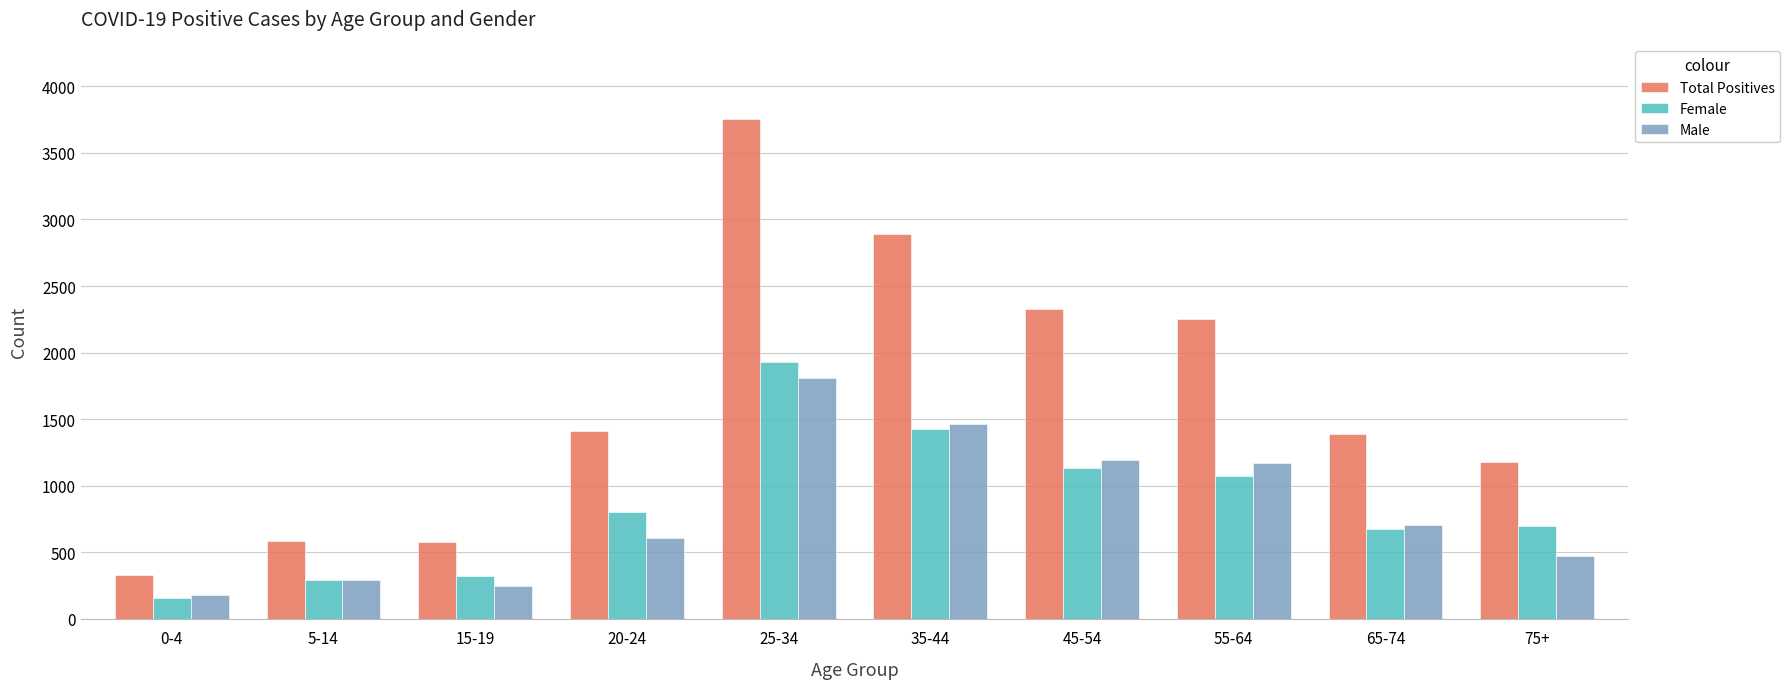

Rank the series at 75+ from highest to lowest value.

Total Positives, Female, Male